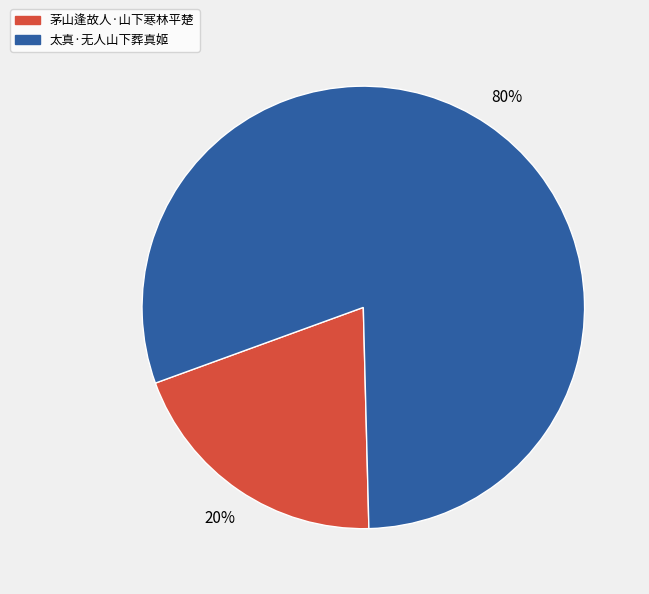

Is it true that 茅山逢故人·山下寒林平楚 is 20% of the pie?

True